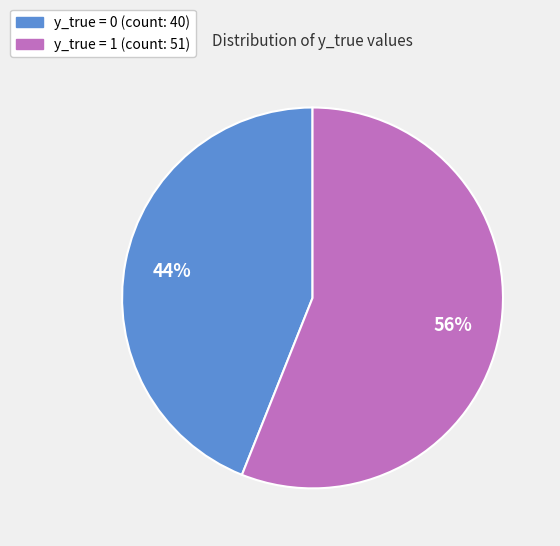

To the nearest percent, what percentage of the pie is y_true = 1 (count: 51)?

56%